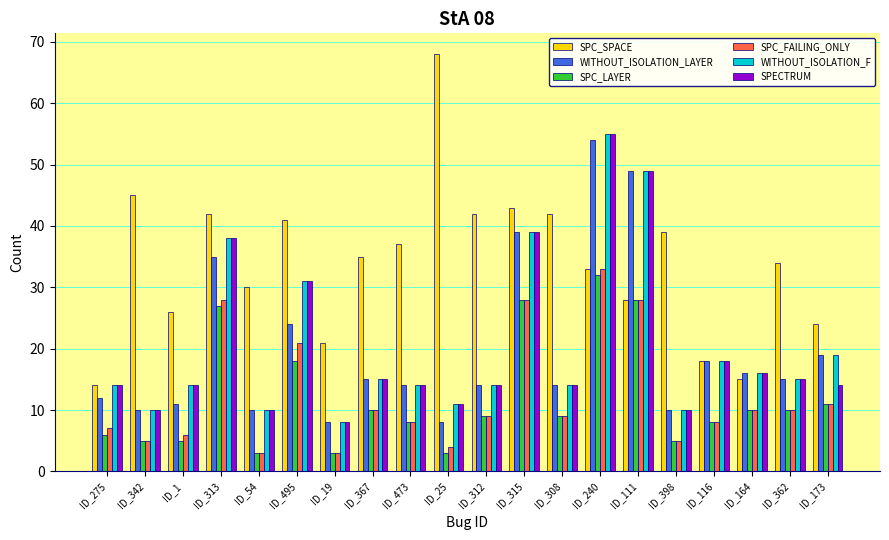

Count the number of categories in the chart.

20